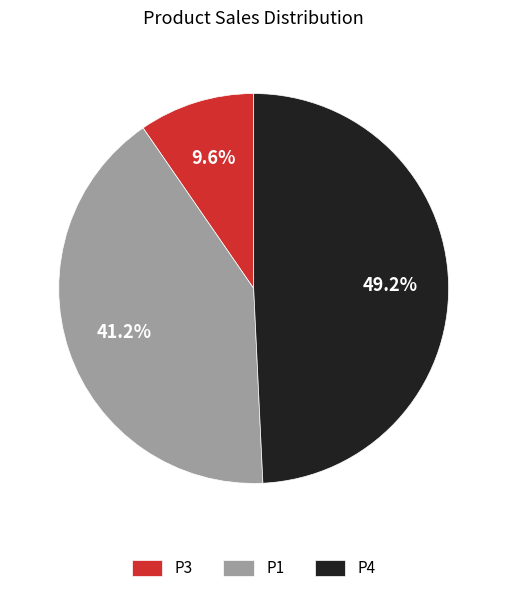

Is the sum of P4 and P1 greater than half?

Yes